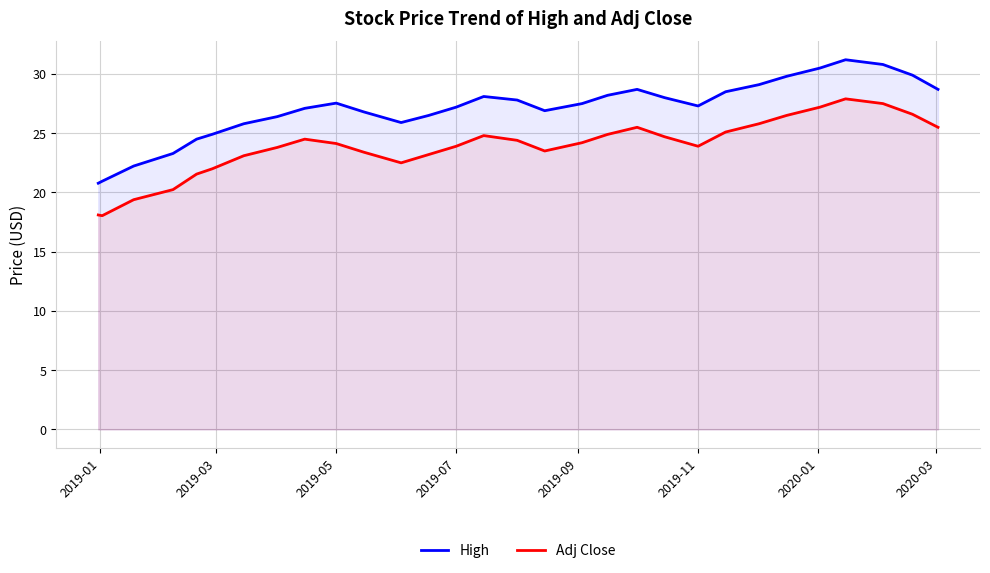

The Adj Close series shows 38.5 at 2019-11. True or false?

False